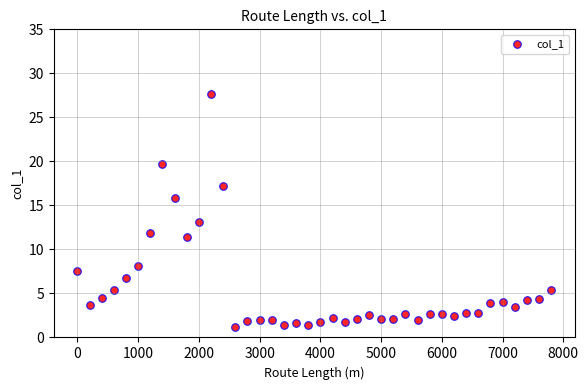

What is the range of Y values (max minus min)?

26.4